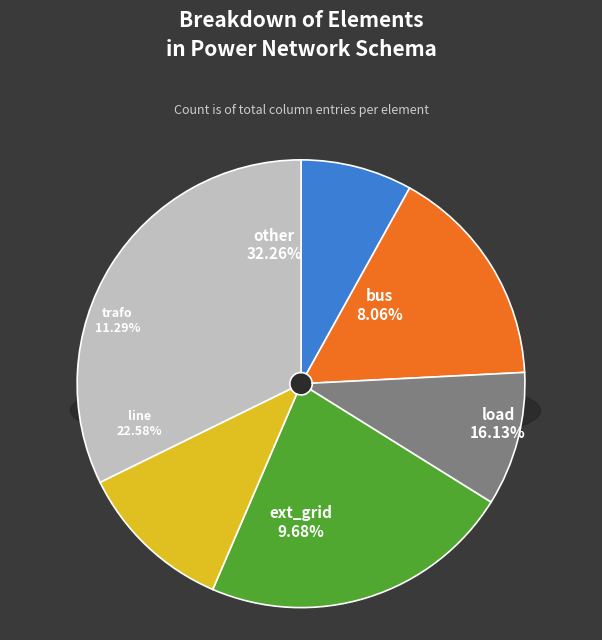

To the nearest percent, what is the average slice percentage?

17%